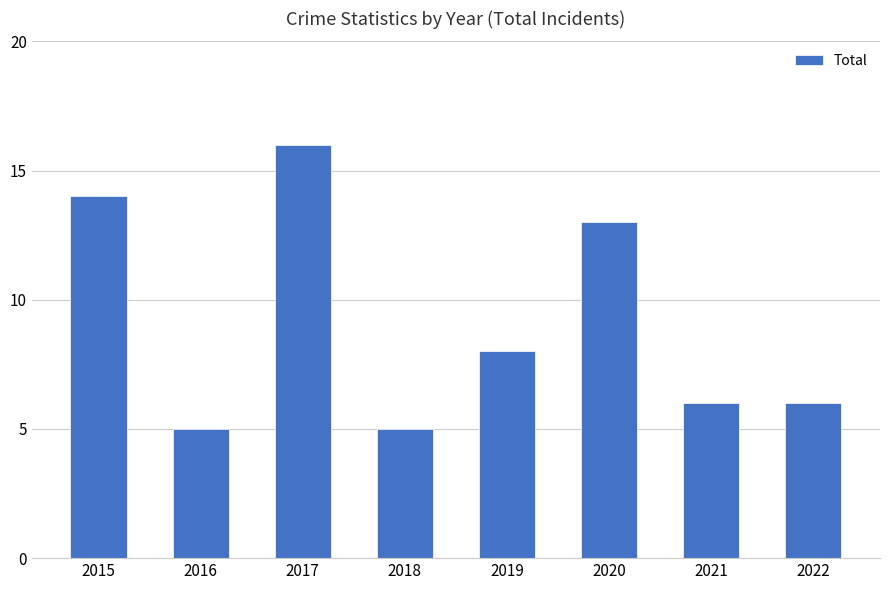

What is the sum of all values?

73